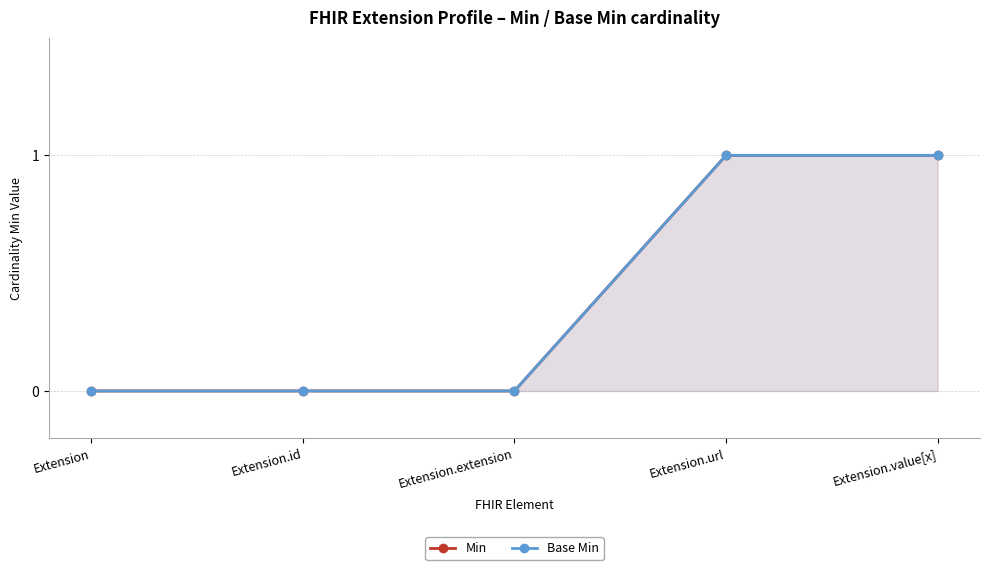

Which series changed the most between Extension.id and Extension.url?

Min